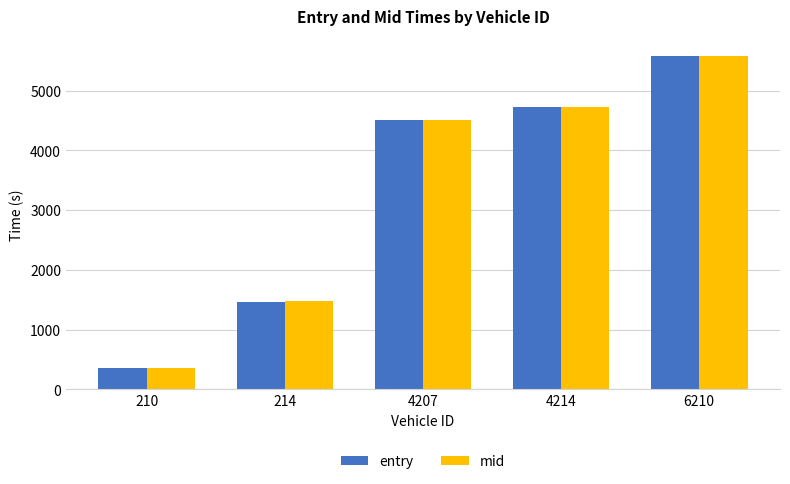

What is the difference between the maximum and second lowest values in the mid series?

4114.2